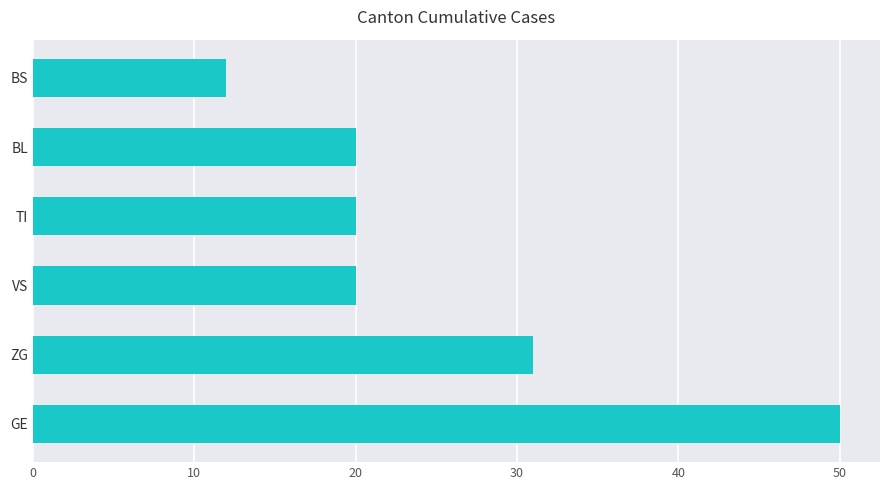

How many data points does each series have?

6